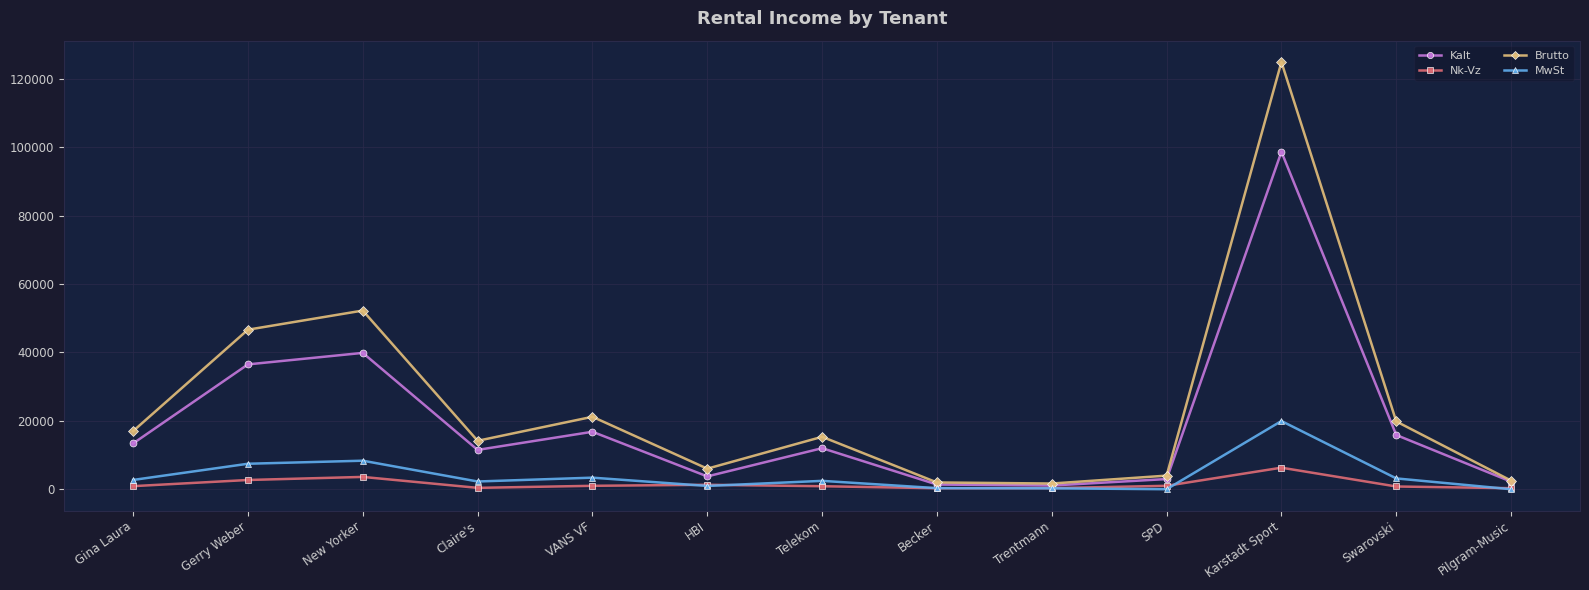

What position from the left is SPD?

10